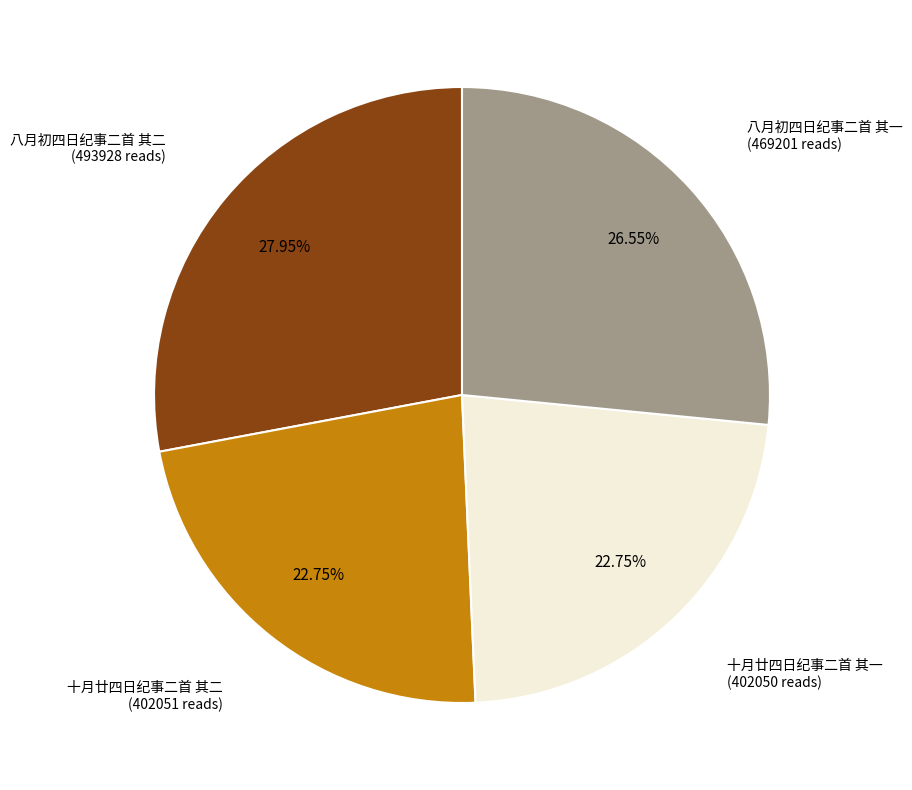

Approximately how many times larger is the value at 十月廿四日纪事二首 其一 compared to 十月廿四日纪事二首 其二?

1.0